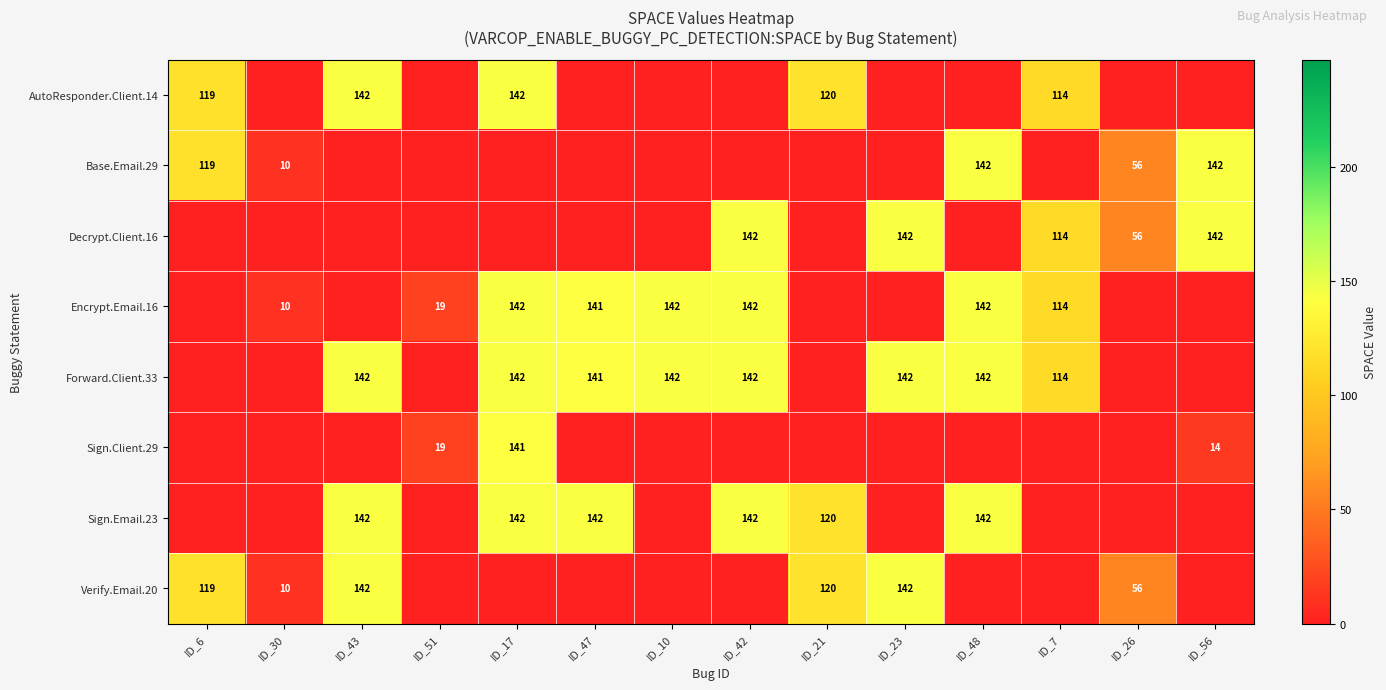

What is the sum of the AutoResponder.Client.14 values at ID_17 and ID_6?

261